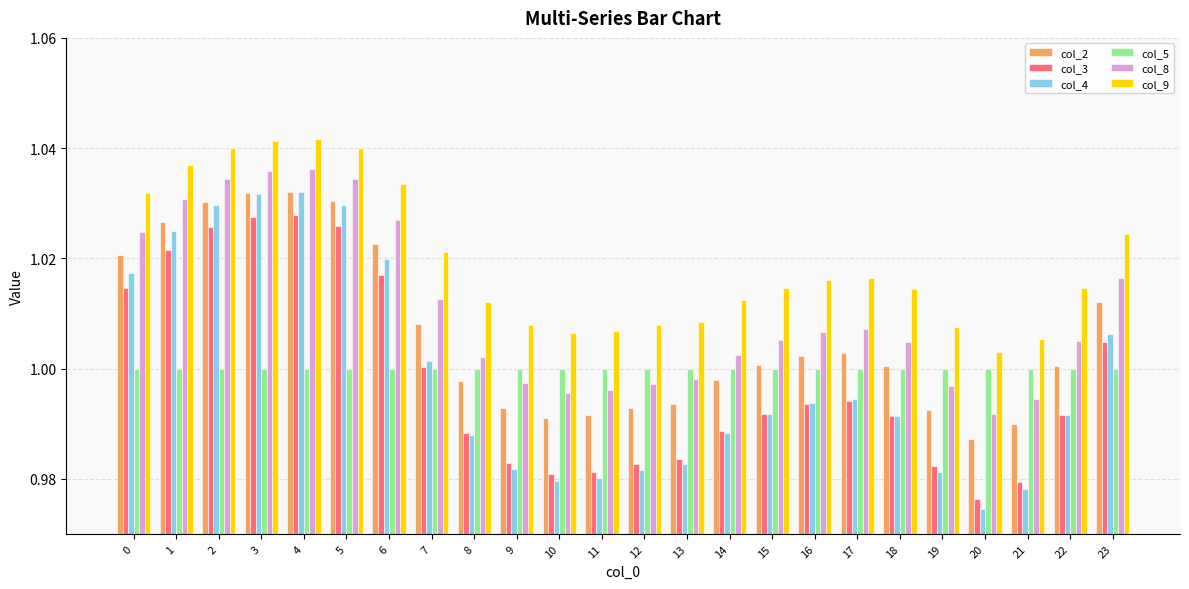

Which series has the largest range (max minus min)?

col_4